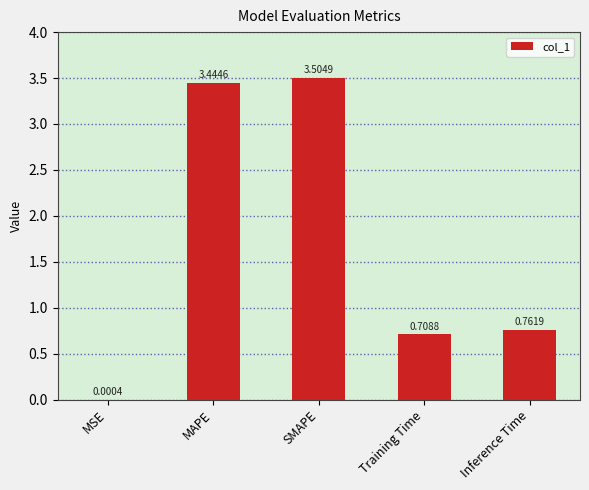

How many data points does each series have?

5